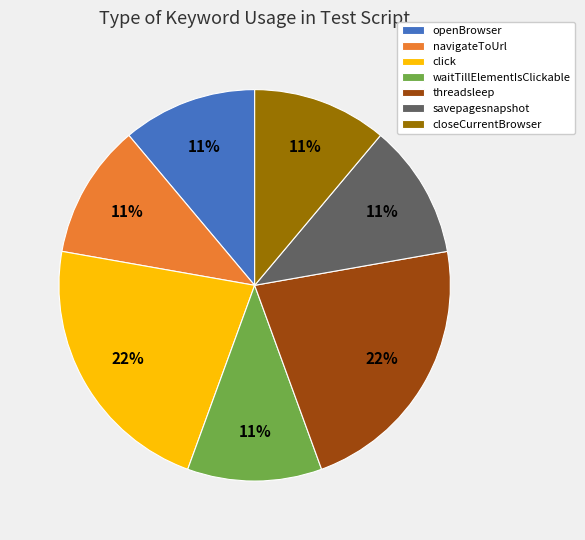

To the nearest percent, what portion does openBrowser represent?

11%